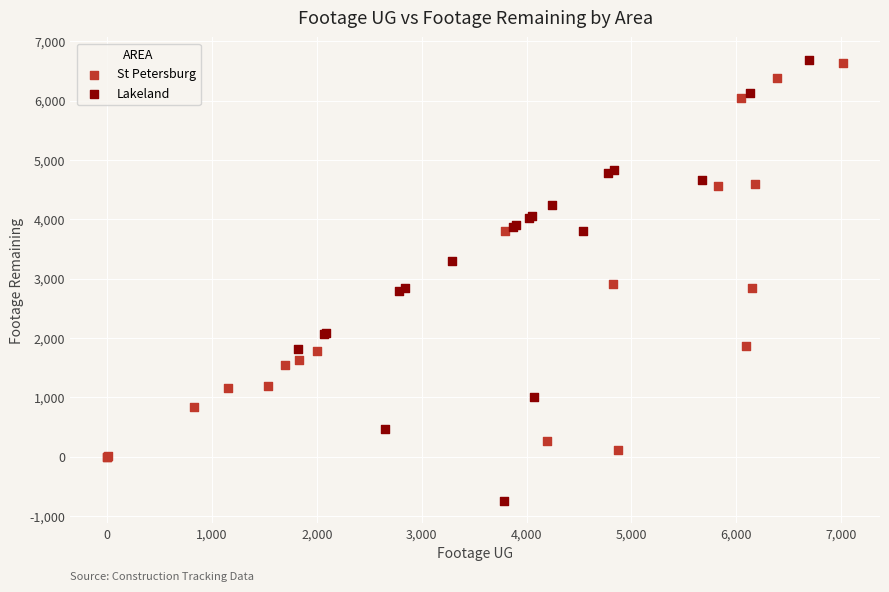

Which series has the widest spread of Y values?

Lakeland